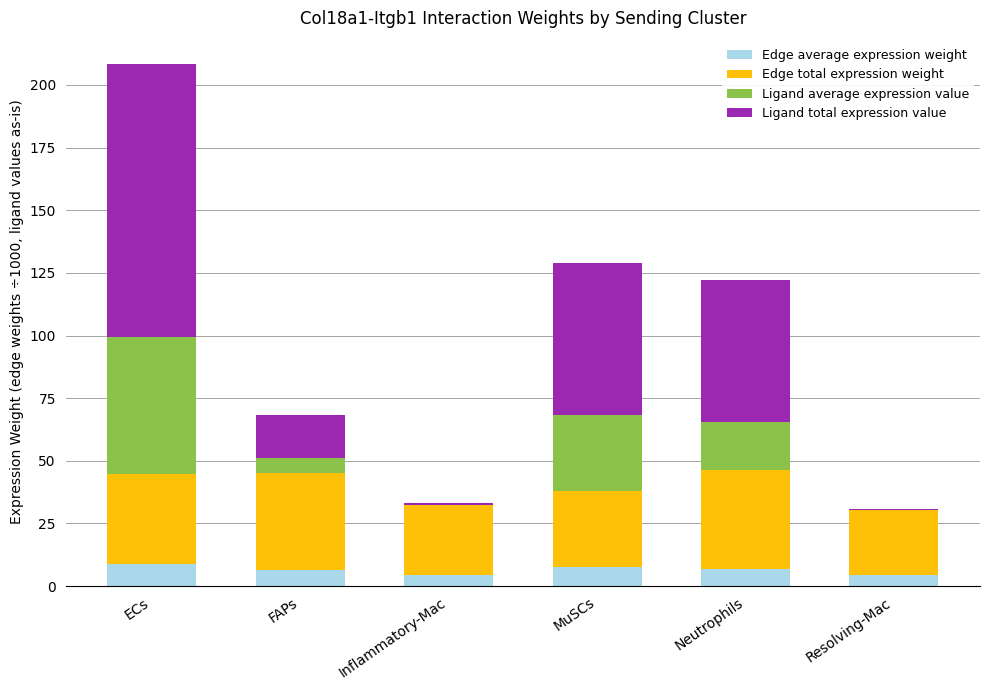

Are the bars horizontal?

No